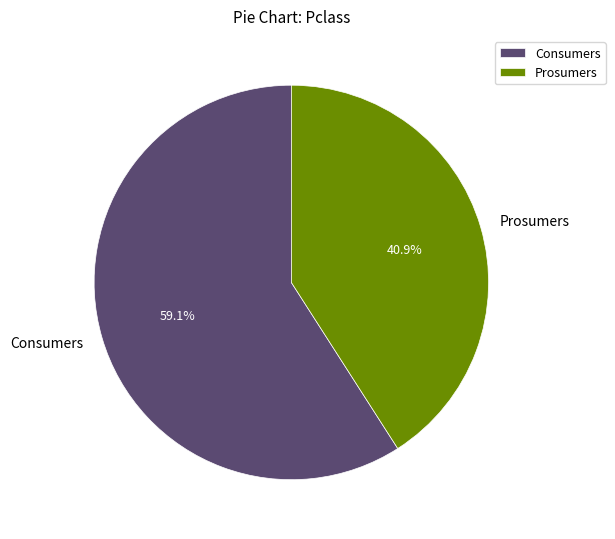

The Prosumers slice represents 41% of the pie. True or false?

True